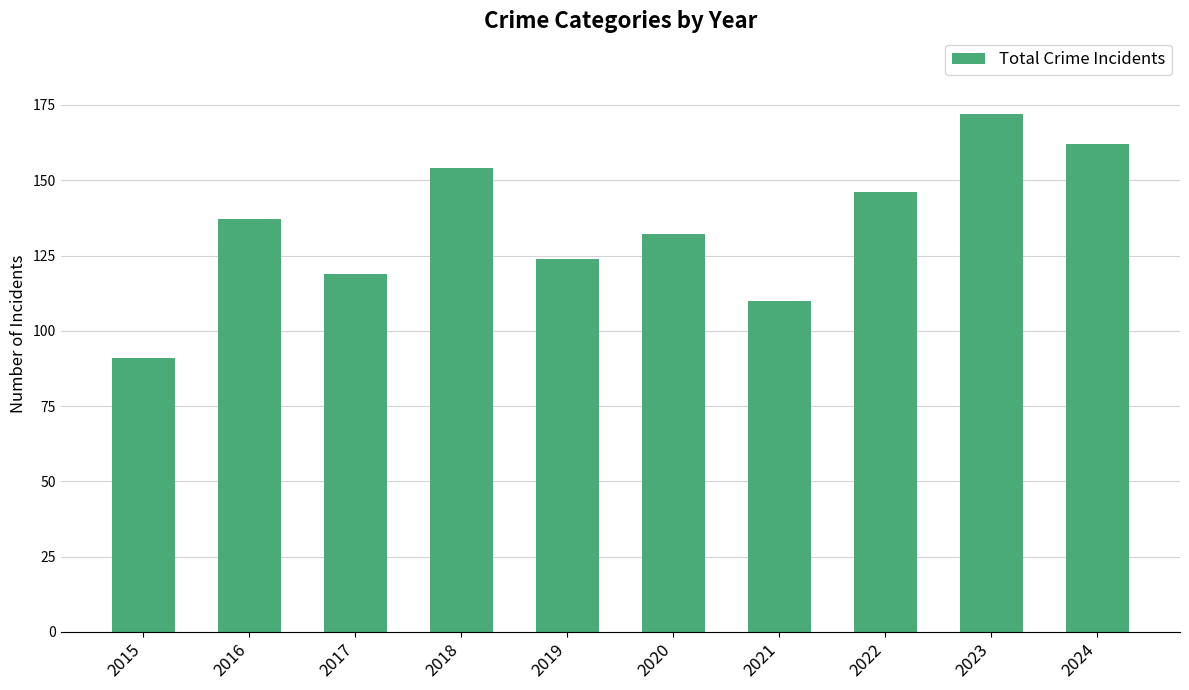

How many categories are shown in the chart?

10